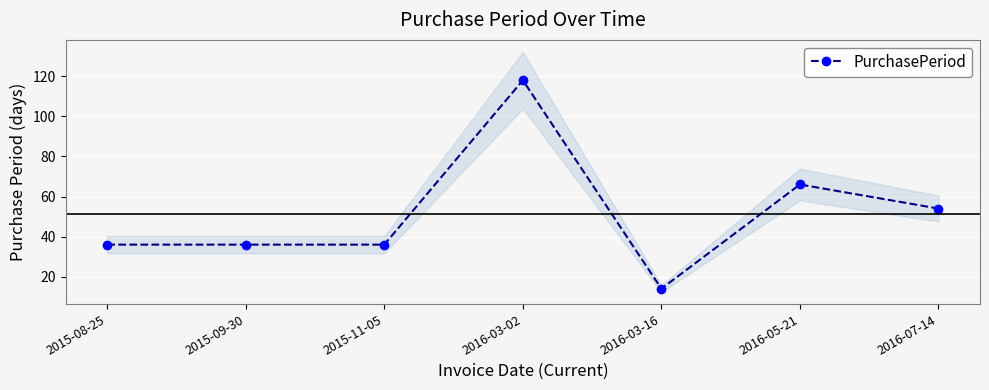

List the labels in order of value, smallest first.

2016-03-16, 2015-08-25, 2015-09-30, 2015-11-05, 2016-07-14, 2016-05-21, 2016-03-02